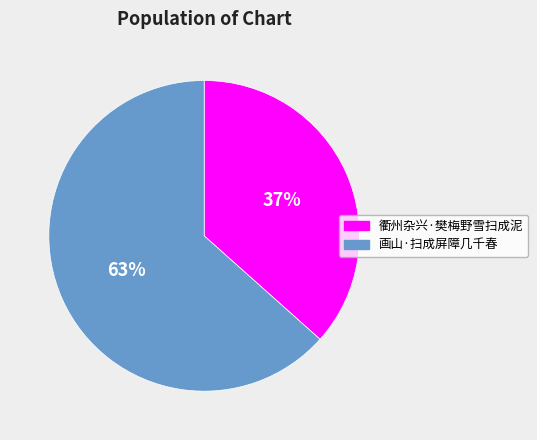

Is it true that 衢州杂兴·樊梅野雪扫成泥 is 26% of the pie?

False